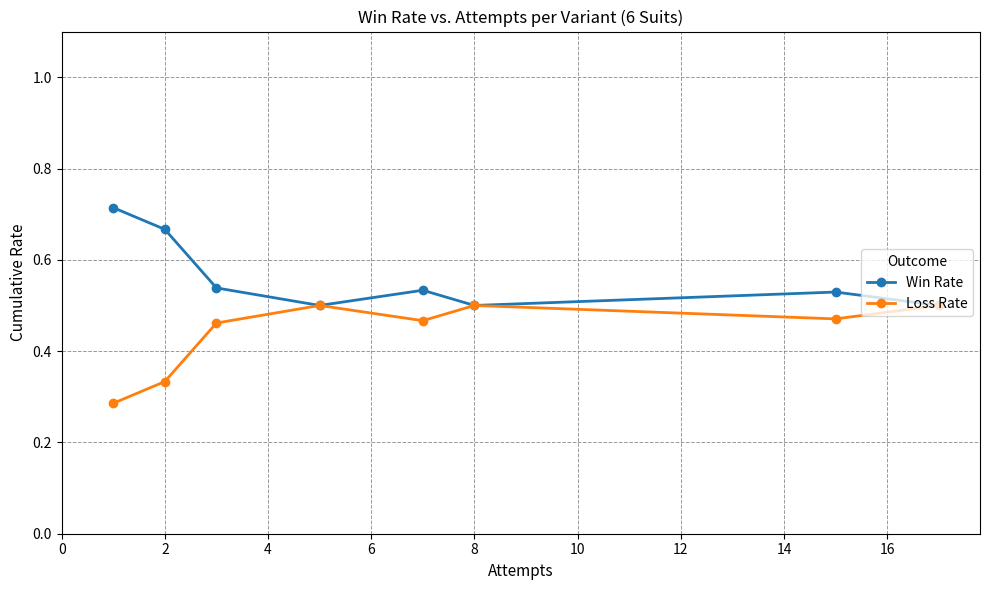

Count the Loss Rate values in the range 0 to 1.

8